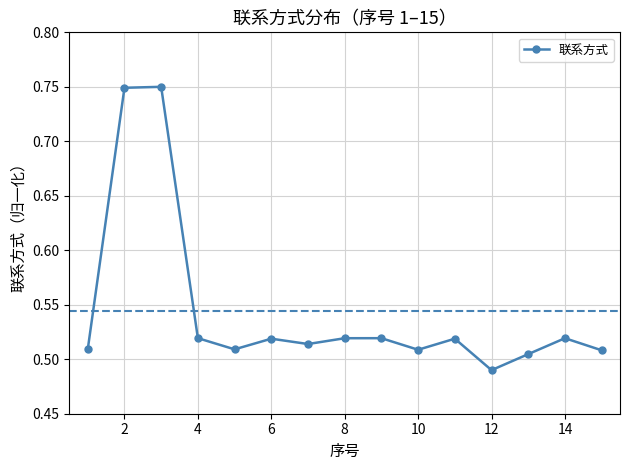

What is the difference between the maximum and minimum values?

0.3